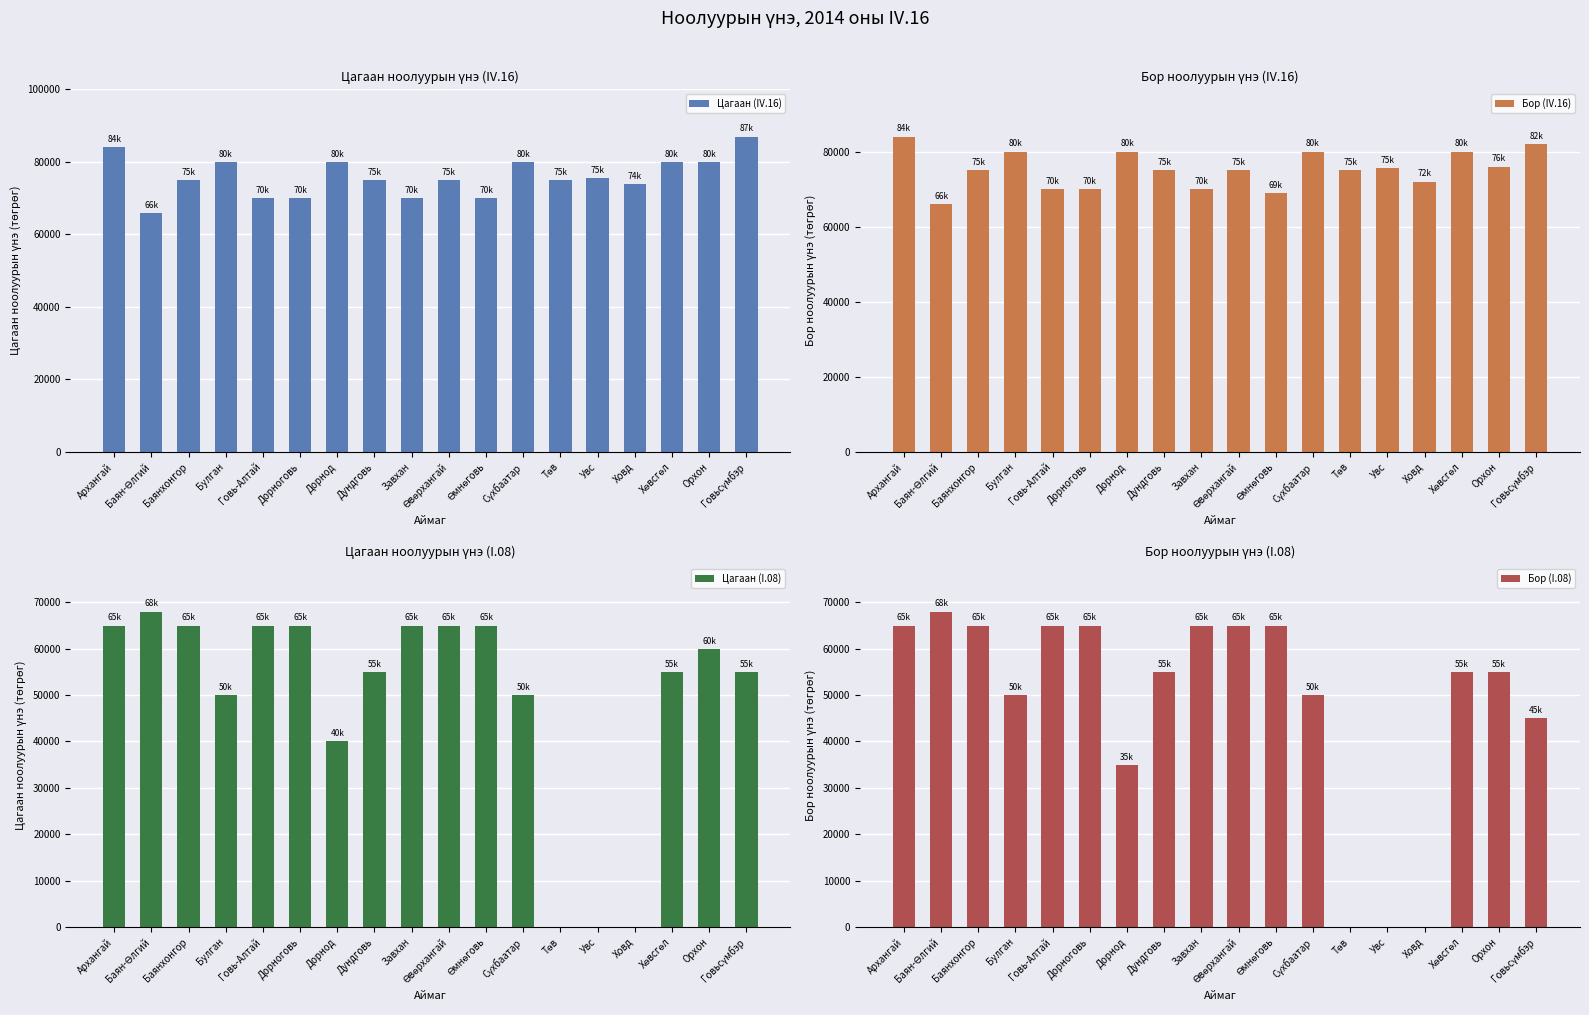

What is the sum of the Бор (I.08) values at Увс and Баян-Өлгий?

68000